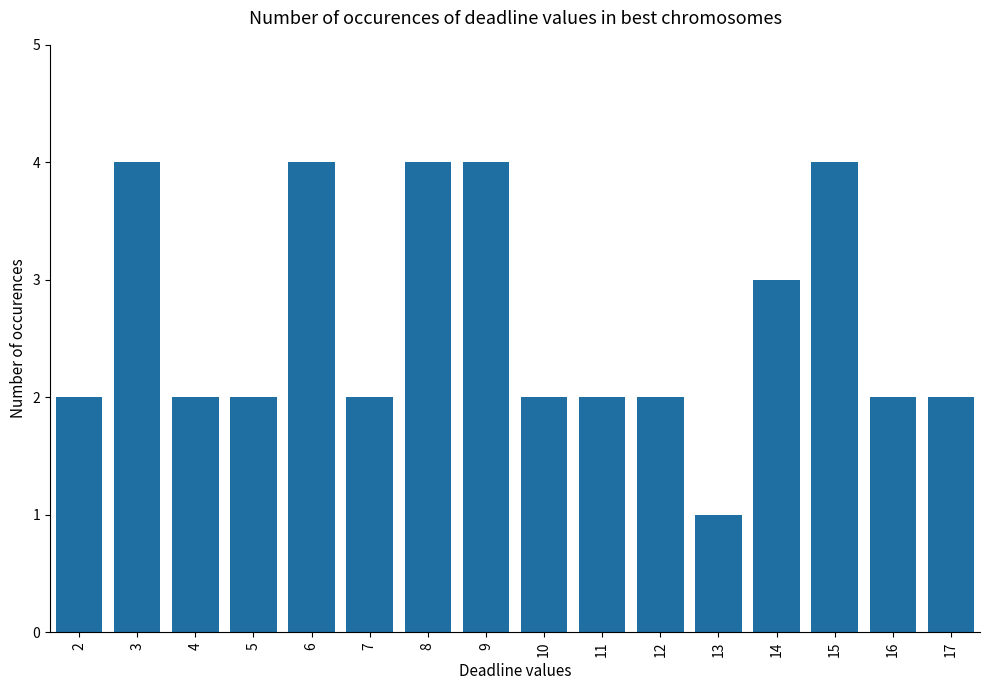

Count the values in the range 2 to 4.

15